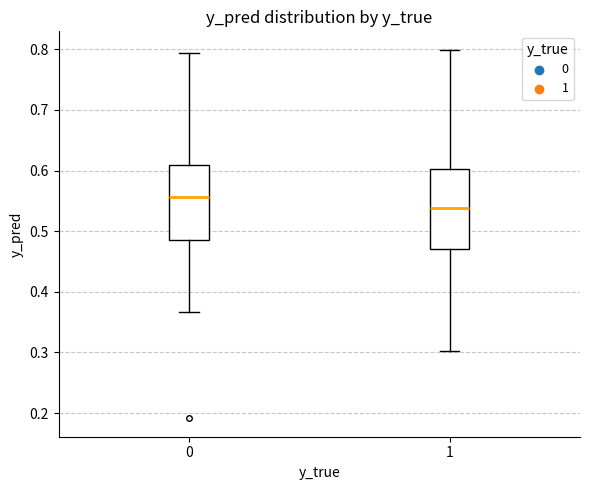

Reading left to right, read every box against the y-axis: the position of its median line, the range the box covers, and the ends of its whiskers. The values are not printed on the chart, so give them approximately, as read against the axis.

0: median 0.56, box 0.49 to 0.61, whiskers 0.37 to 0.79
1: median 0.54, box 0.47 to 0.60, whiskers 0.30 to 0.80